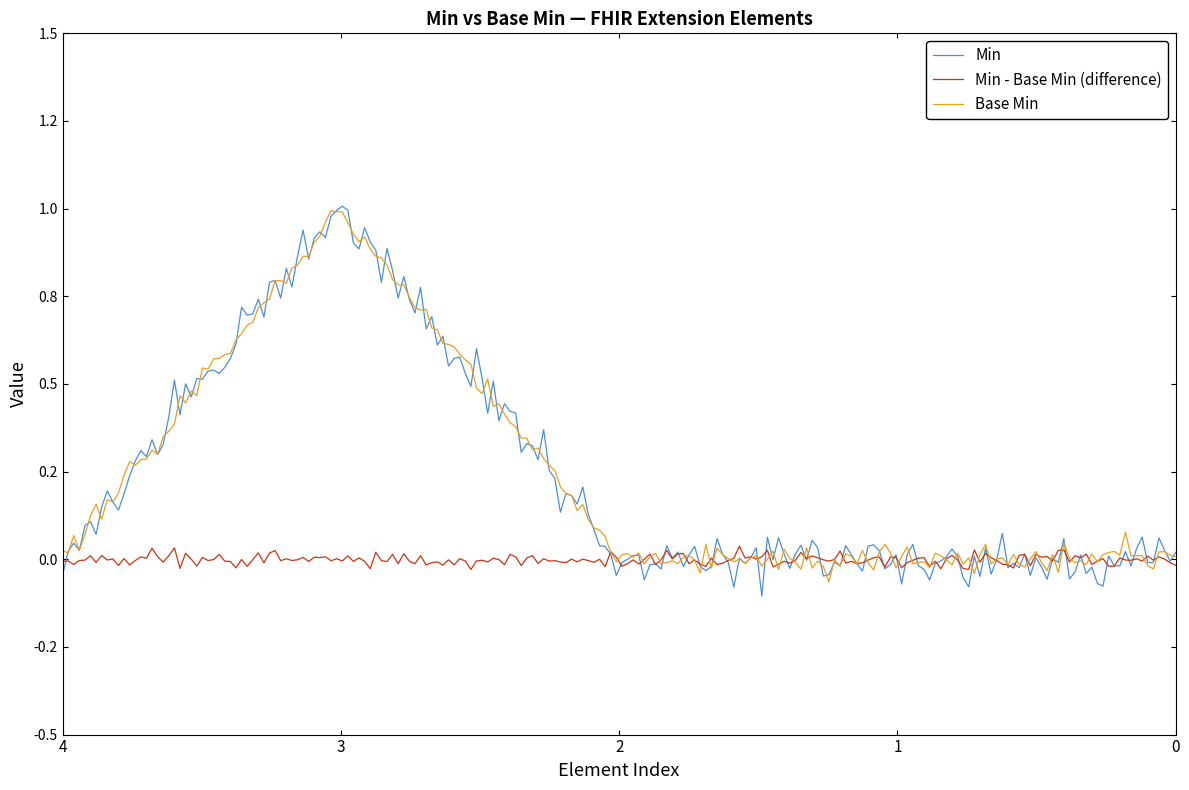

Is this an area chart (filled region under the line)?

No